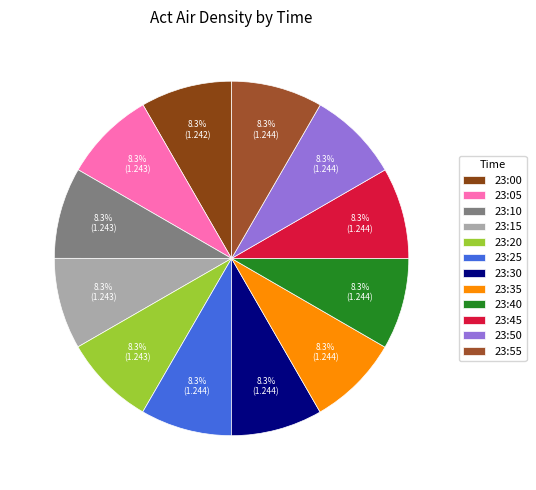

Which slice is the smallest?

23:00